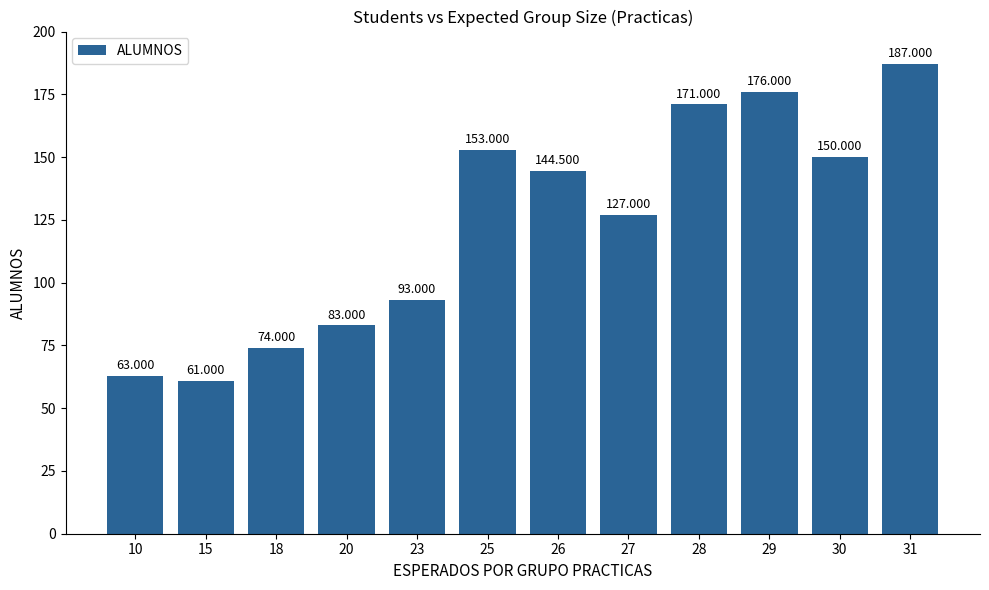

List the labels in order of value, smallest first.

15, 10, 18, 20, 23, 27, 26, 30, 25, 28, 29, 31